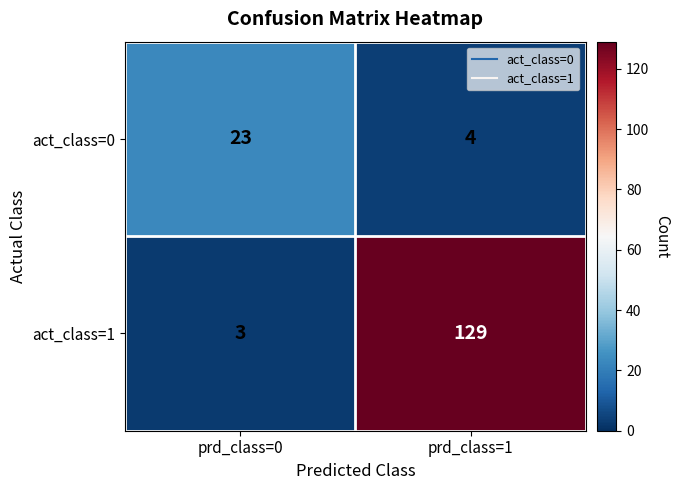

Which series has the largest total across all categories?

act_class=1